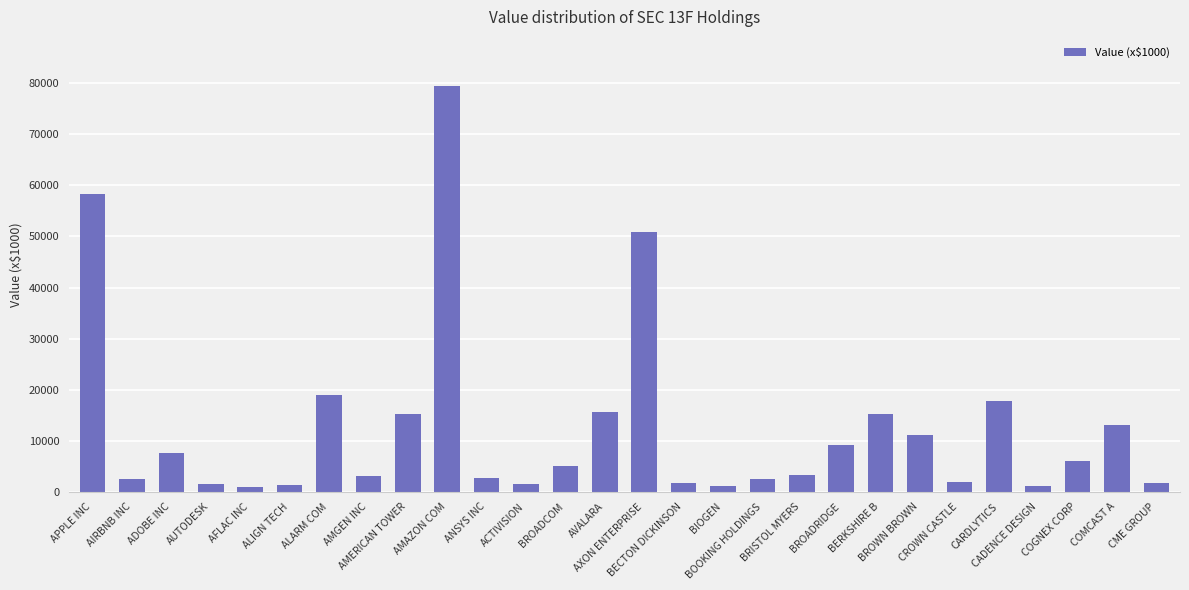

At which category does the chart reach its peak across all series?

AMAZON COM